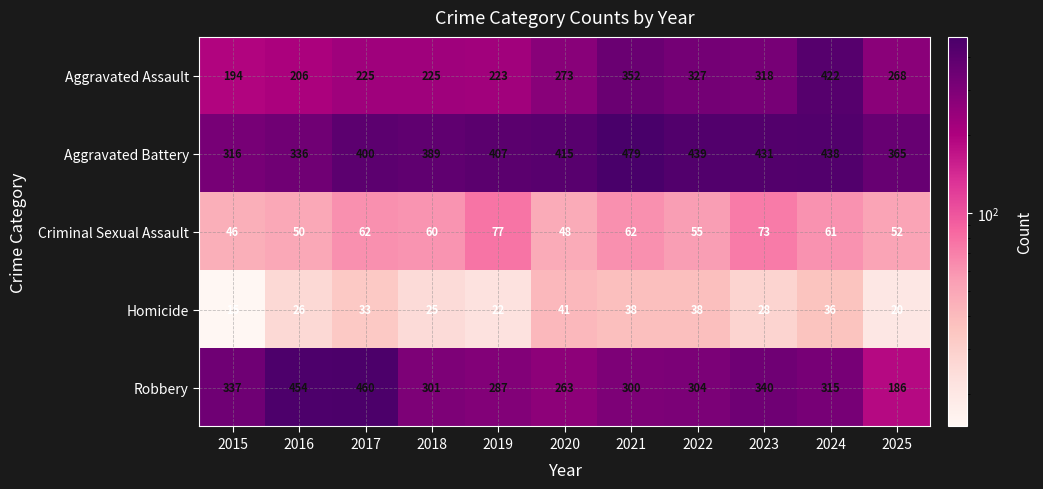

List the series in order of their peak value, highest first.

Aggravated Battery, Robbery, Aggravated Assault, Criminal Sexual Assault, Homicide